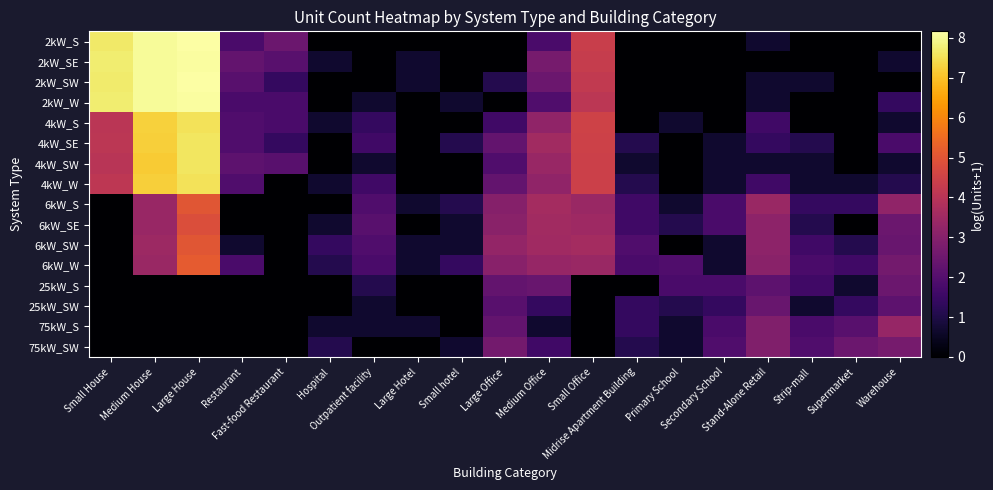

Count the number of data series in this chart.

16